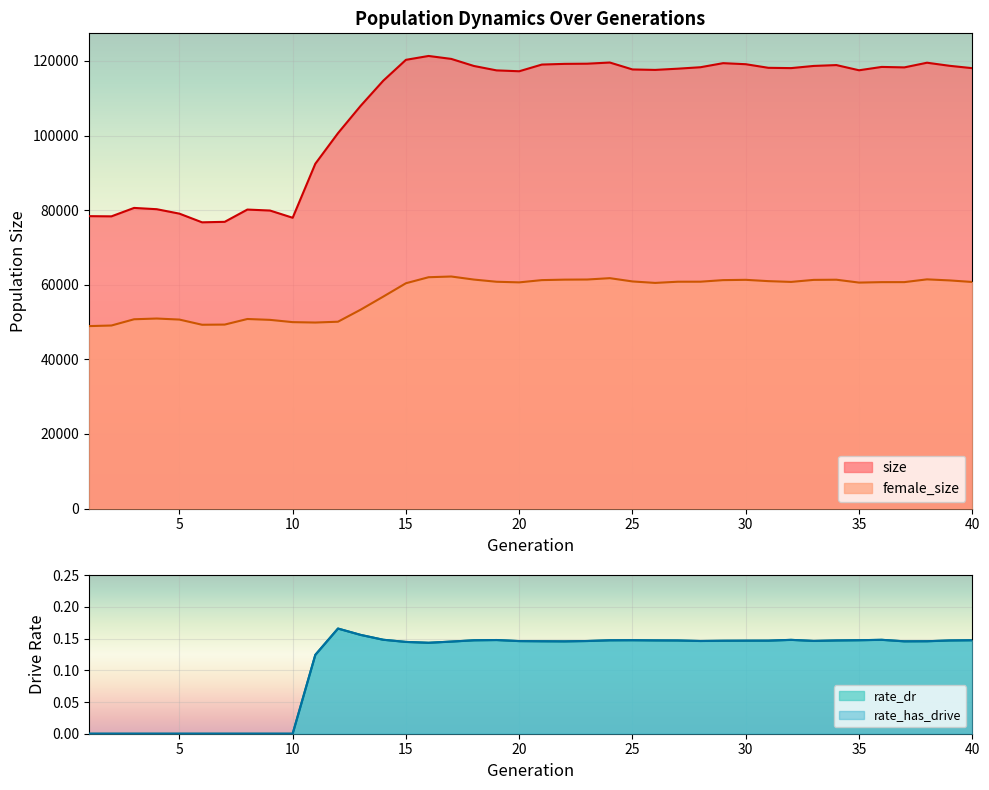

What is the difference between the female_size values at 28 and 19?

17.0